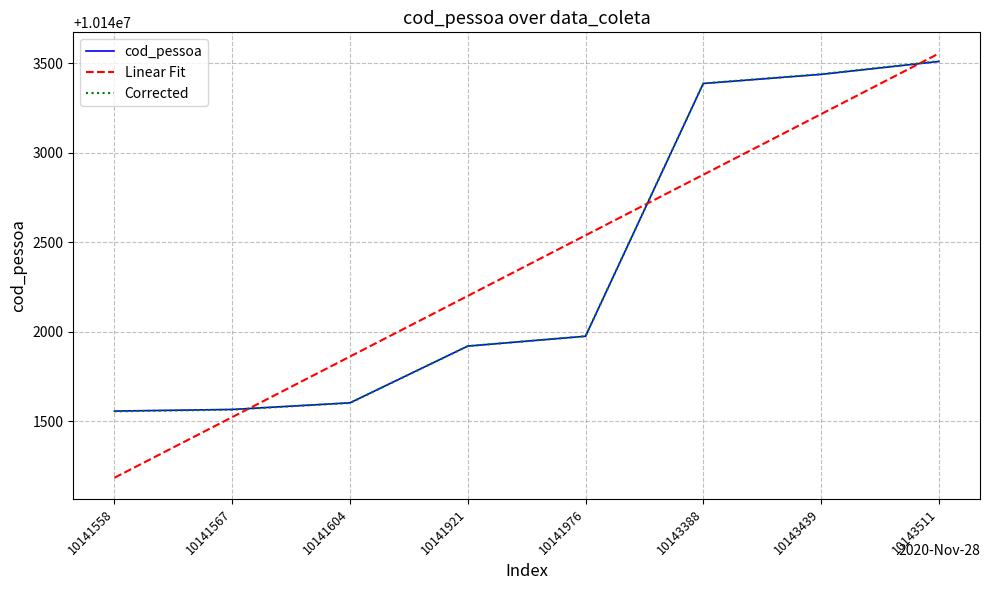

What is the total value across all series at 10141558?

30424299.8